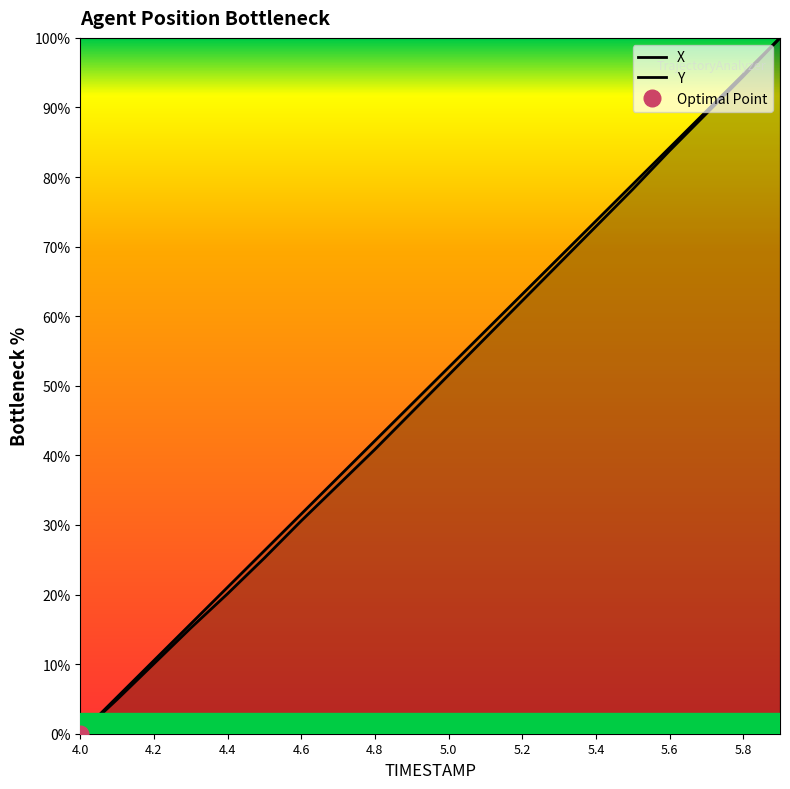

How many values in the X series exceed 52?

10